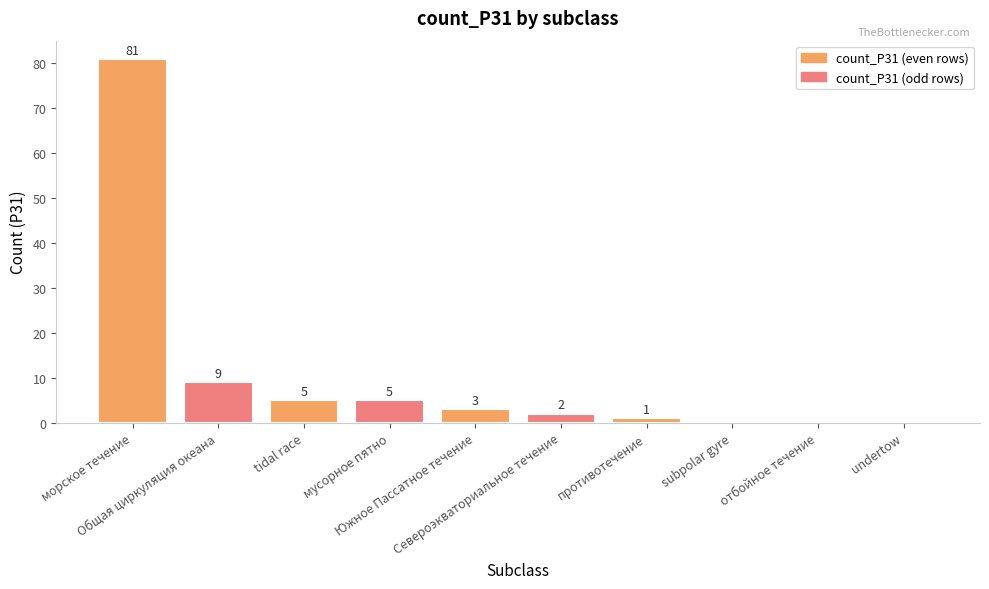

What is the greatest value displayed?

81